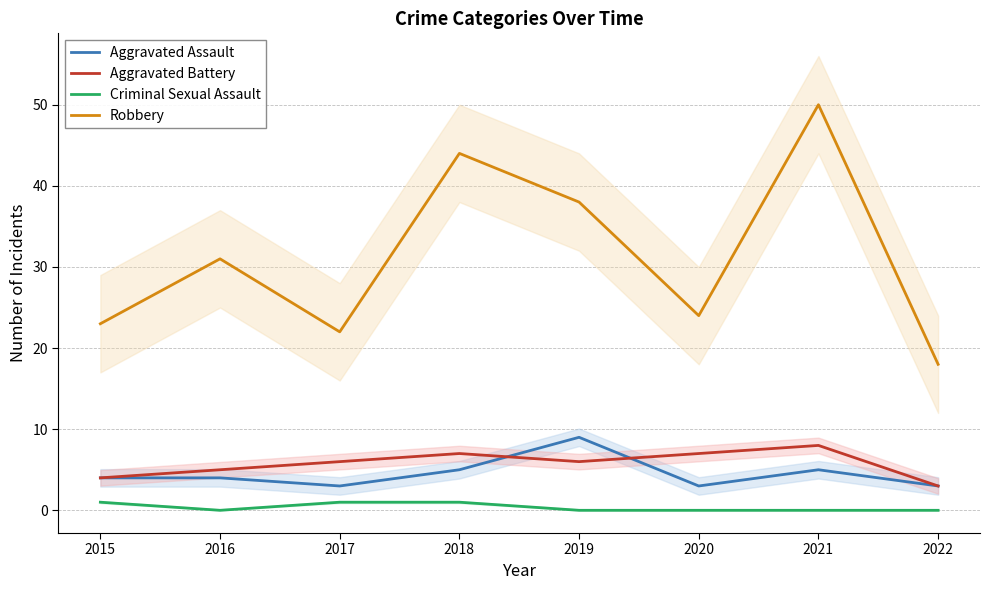

What is the difference between the highest and lowest values at 2021?

50